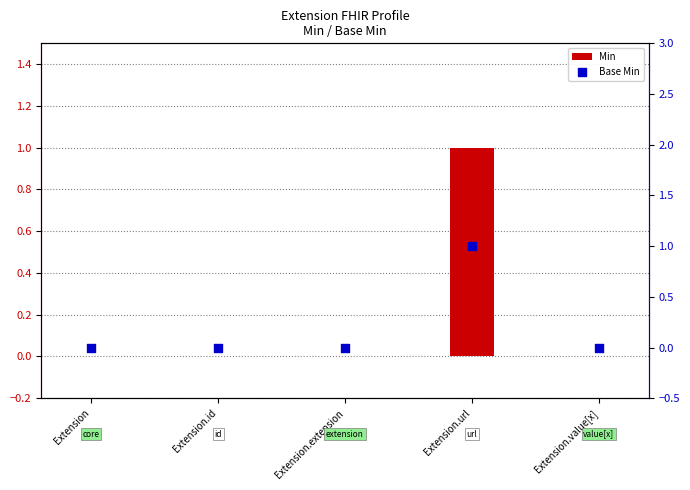

What are all the series names shown in the legend?

Min, Base Min